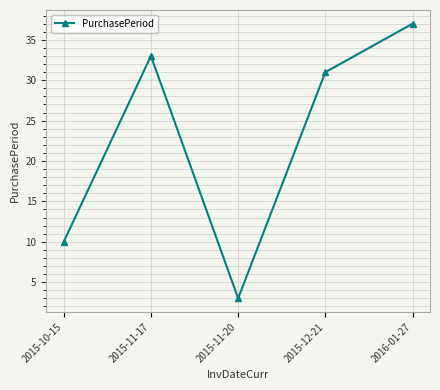

How many categories are shown in the chart?

5